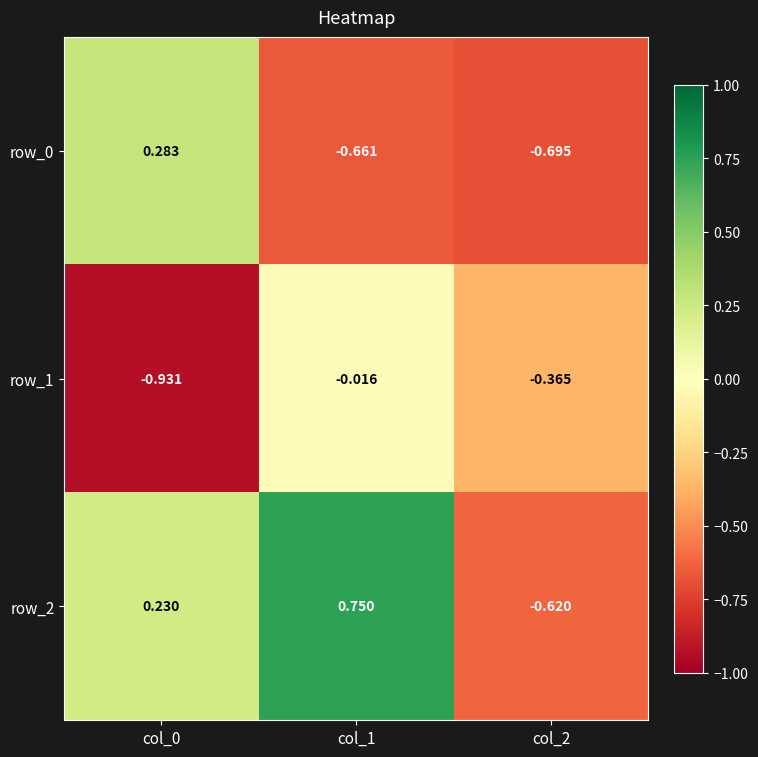

What is the total value across all series at col_2?

-1.7